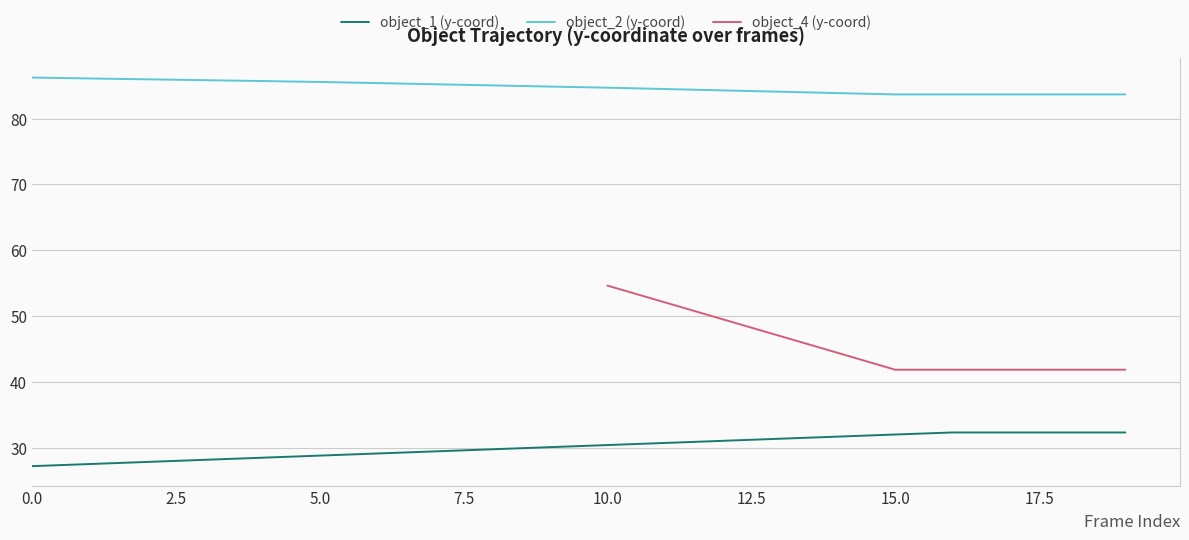

How many data points in object_1 (y-coord) are less than 30?

9